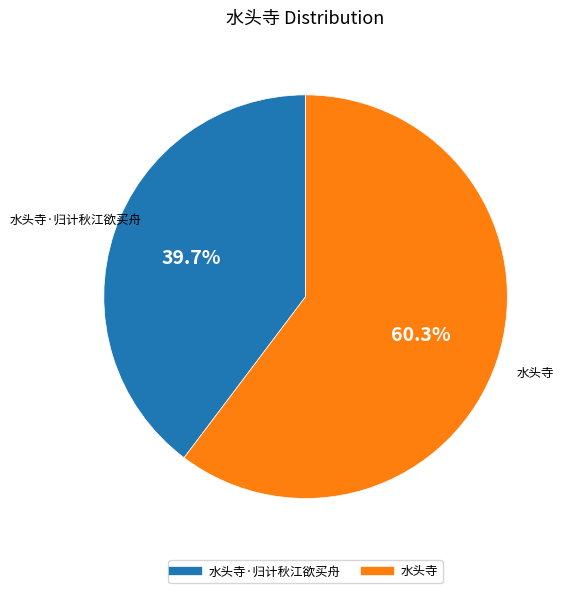

Is there a majority slice in this chart?

Yes